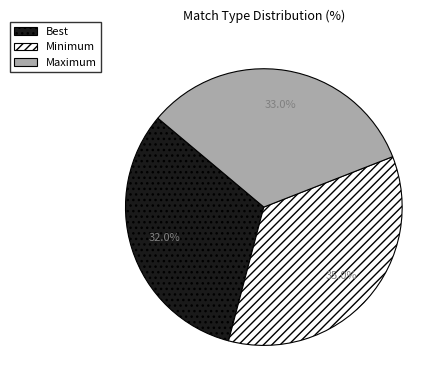

To the nearest percent, what is the difference between the largest and smallest slice percentages?

3%